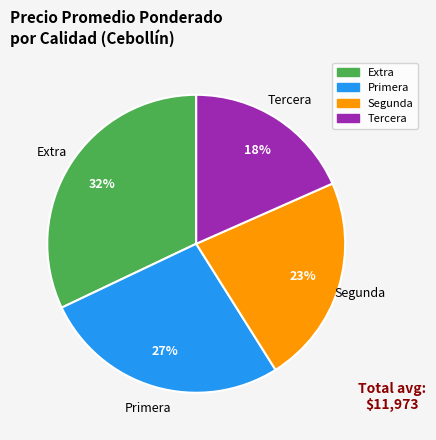

To the nearest percent, what is the average slice percentage?

25%